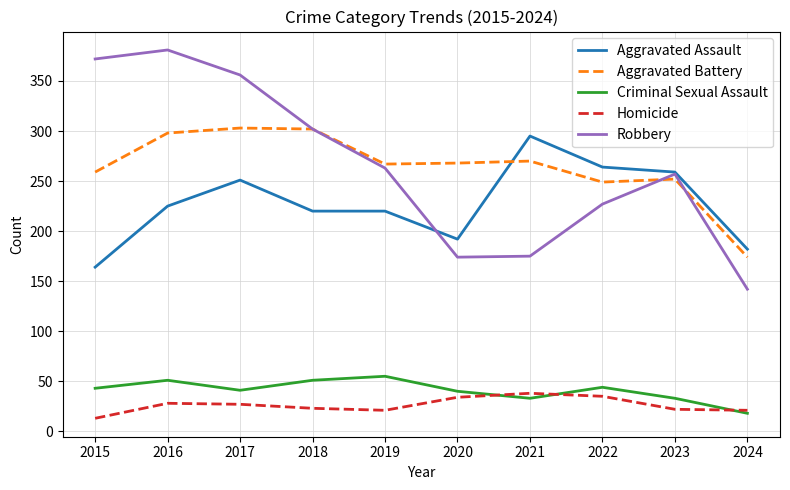

What is the spread (max minus min) of values at 2017?

329